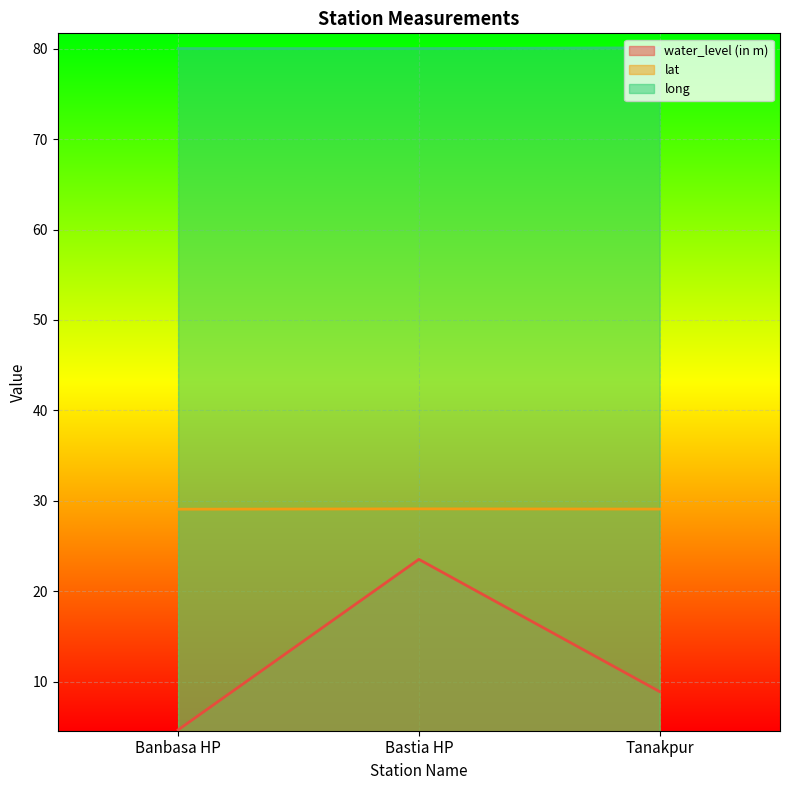

How many data points does each series have?

3